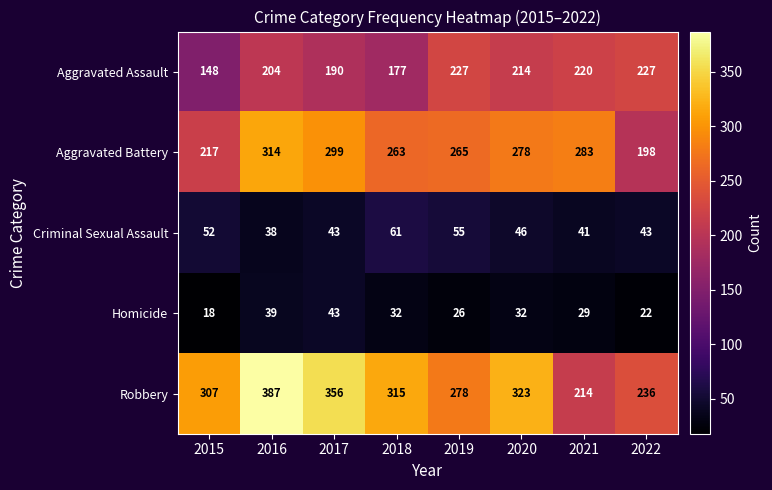

Is it true that Homicide equals 12 at 2022?

False